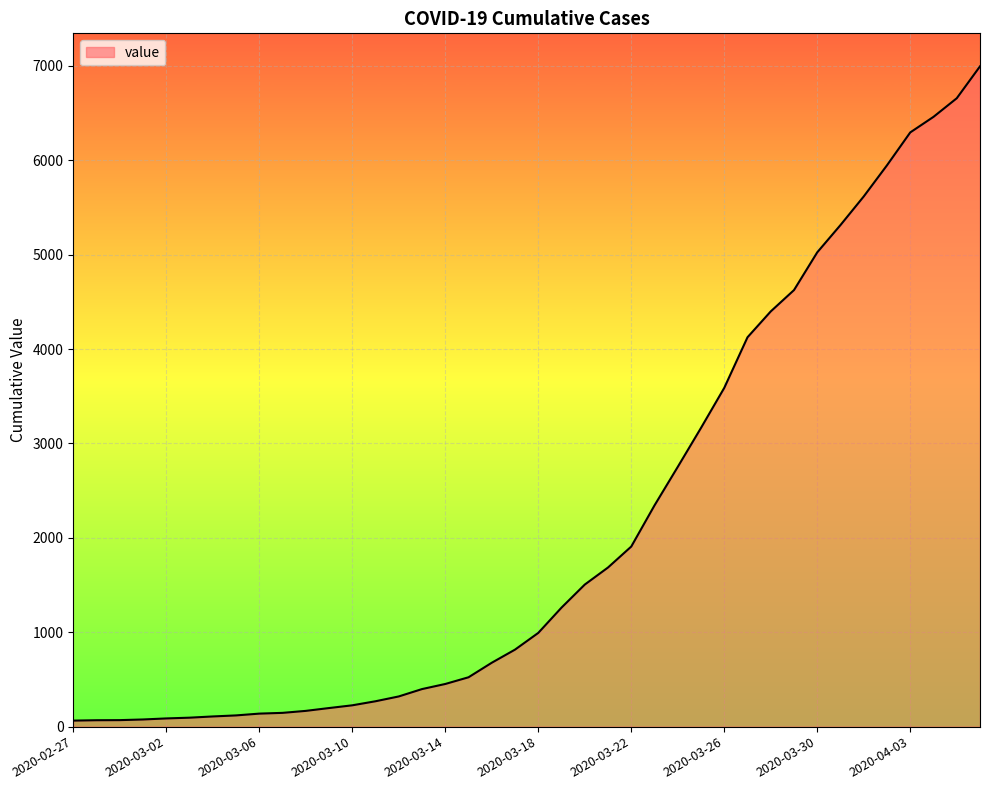

What is the maximum value shown in the chart?

6995